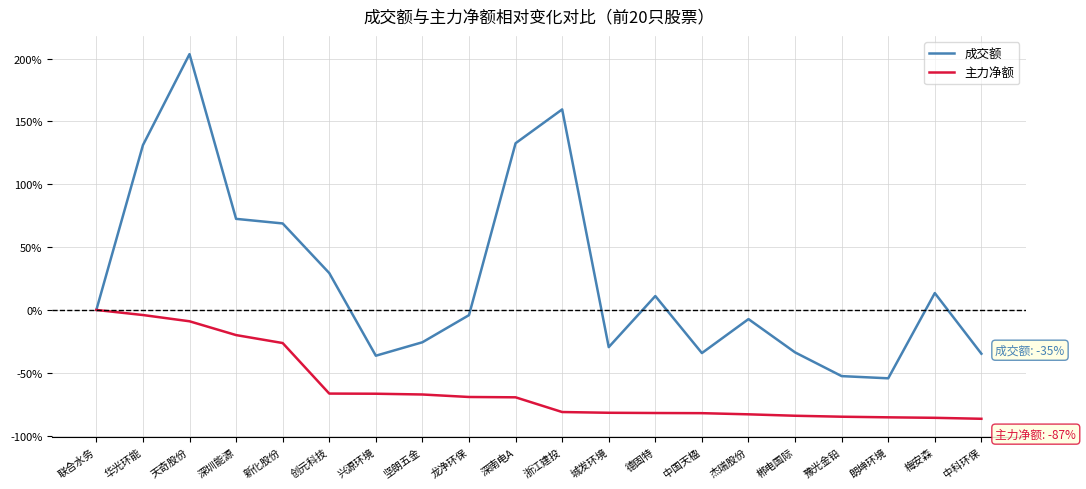

Does the chart have visible grid lines?

Yes